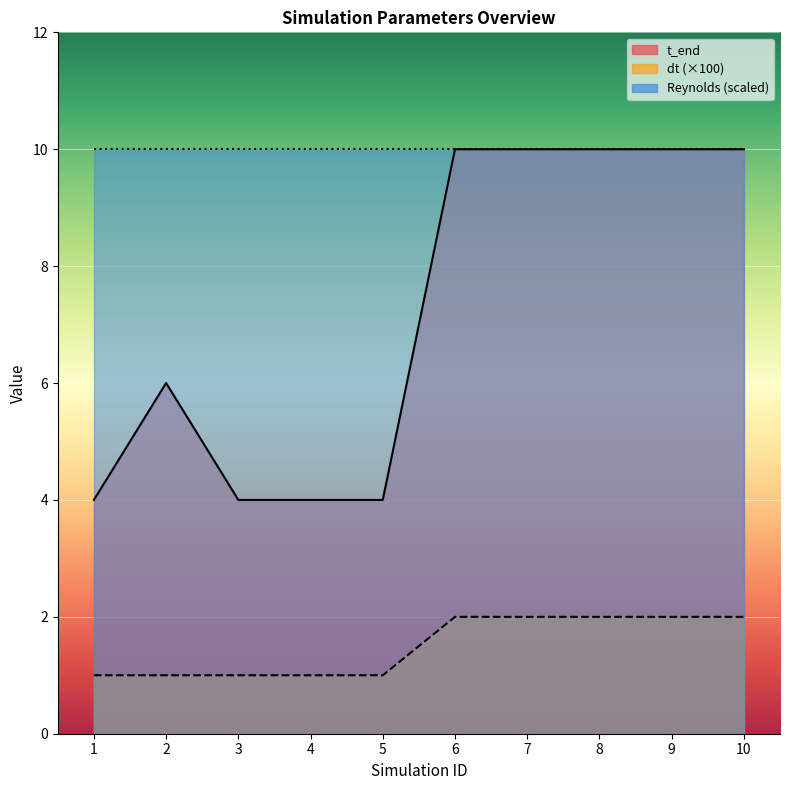

What is the difference between the second highest and minimum values in the Reynolds number series?

1